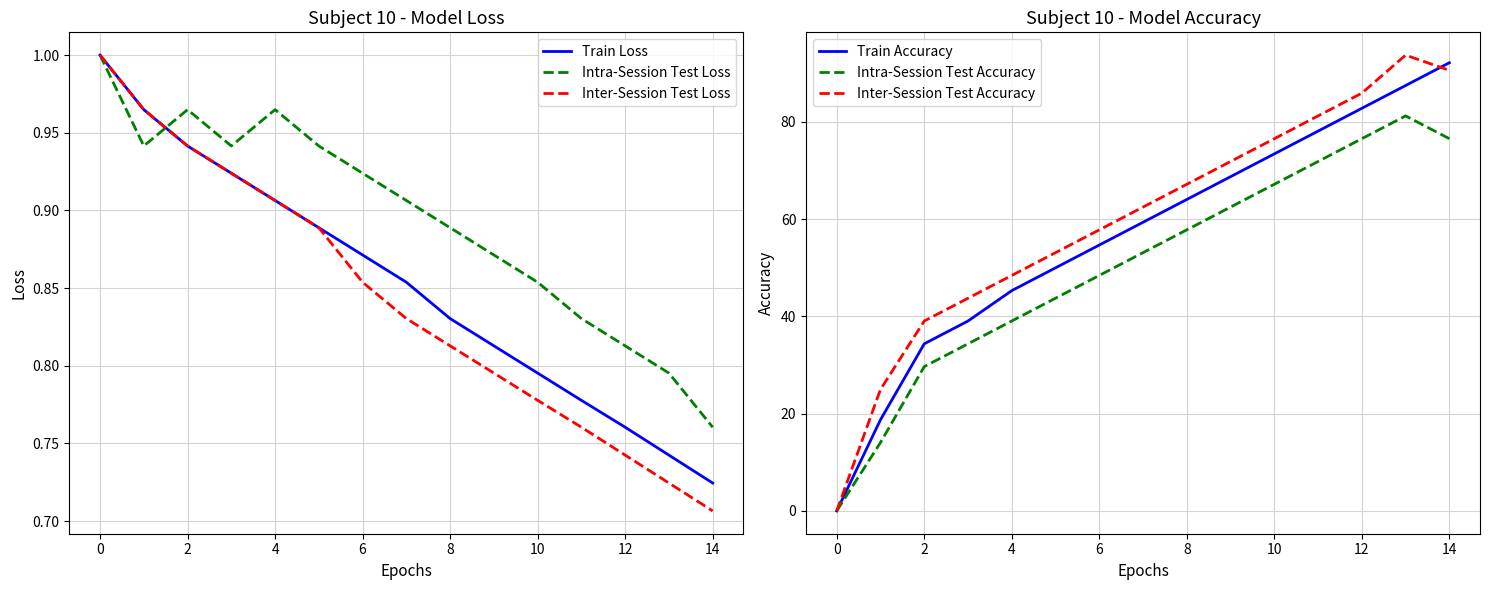

How many Inter-Session Test Loss values are between 0 and 1?

15